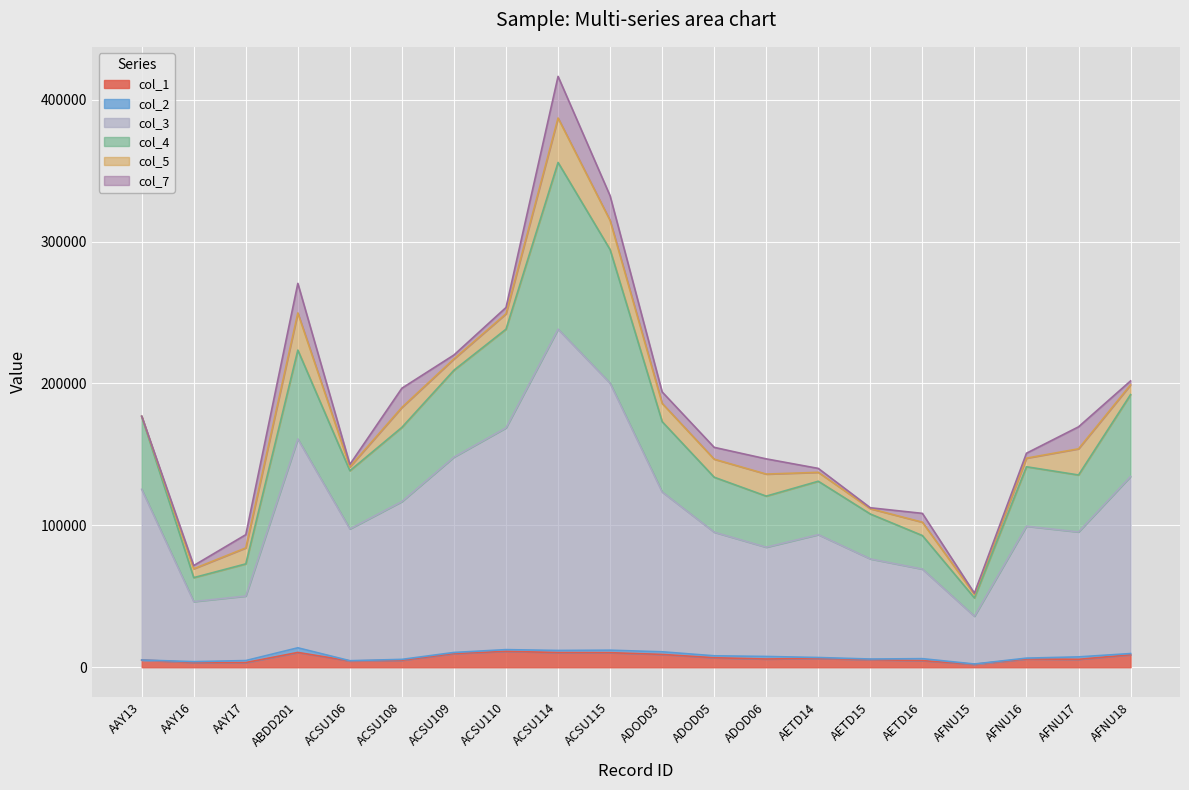

How many lines are shown in the chart?

6